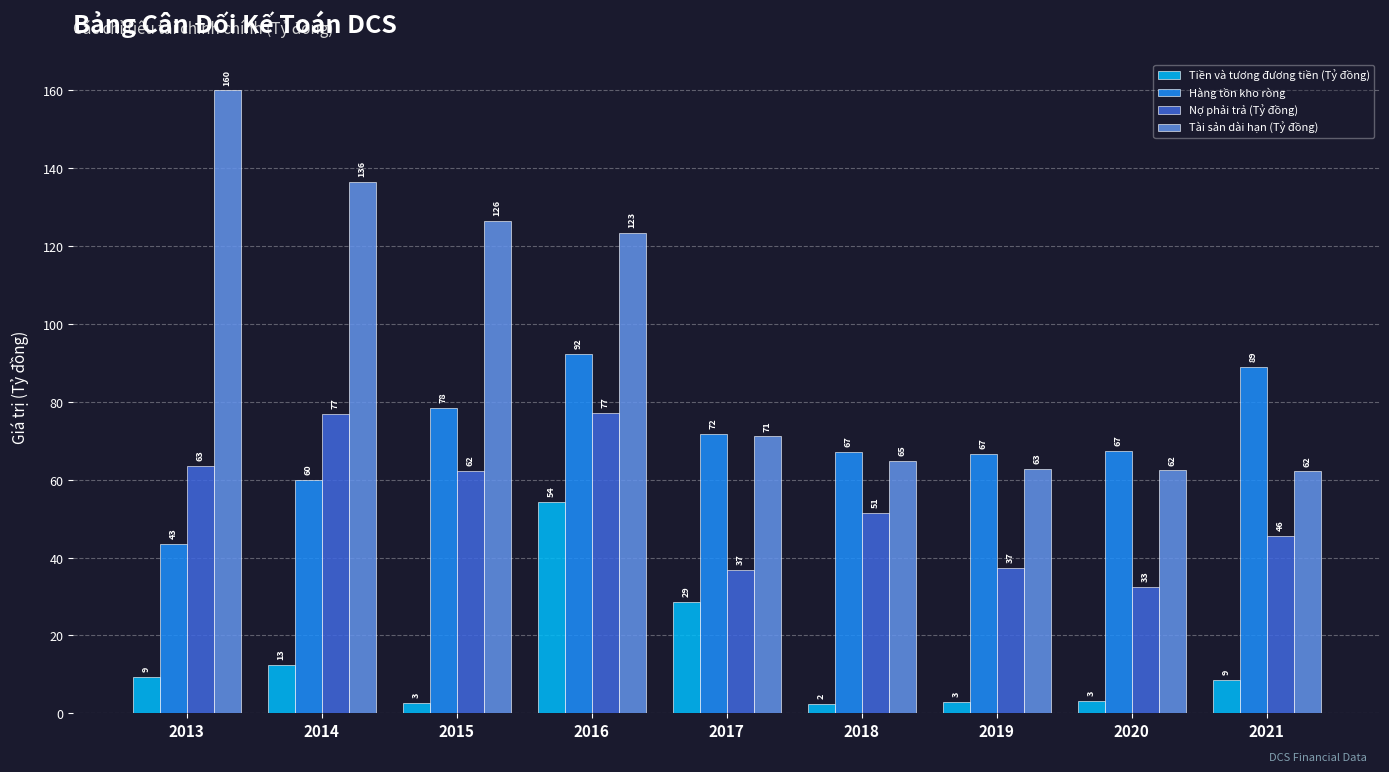

List the series in order of their overall mean, lowest first.

Tiền và tương đương tiền (Tỷ đồng), Nợ phải trả (Tỷ đồng), Hàng tồn kho ròng, Tài sản dài hạn (Tỷ đồng)